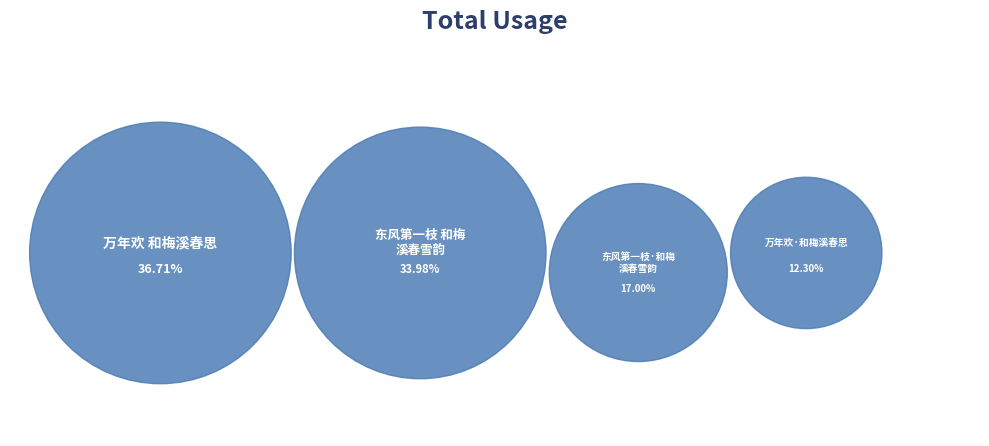

To the nearest percent, what is the average slice percentage?

25%